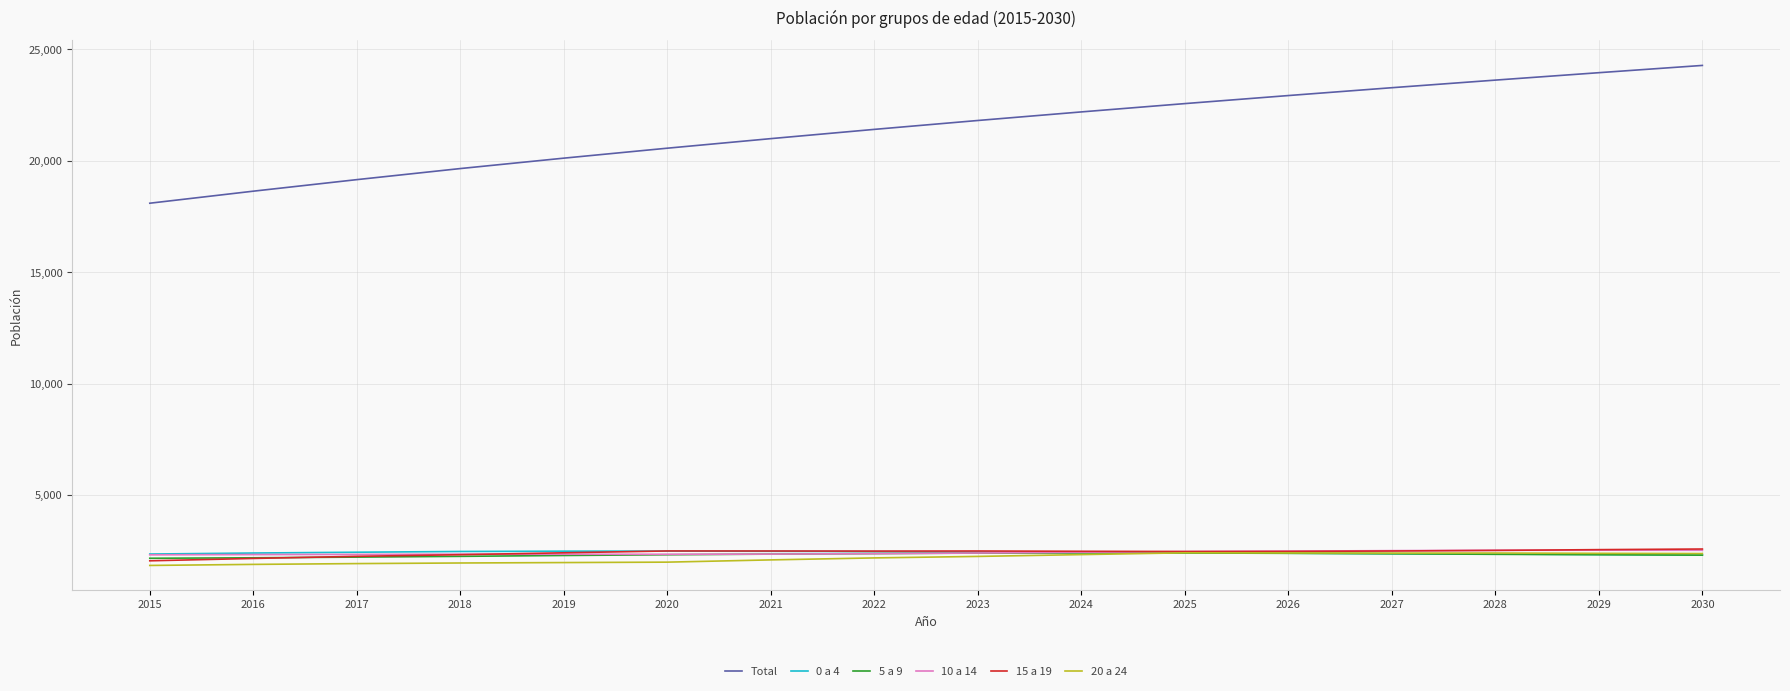

Is it true that 0 a 4 equals 1191 at 2020?

False